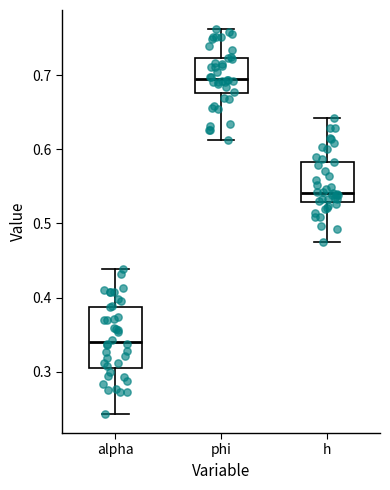

Where is the upper edge of the box for alpha on the y-axis? The values are not printed on the chart, so give them approximately, as read against the axis.

0.39